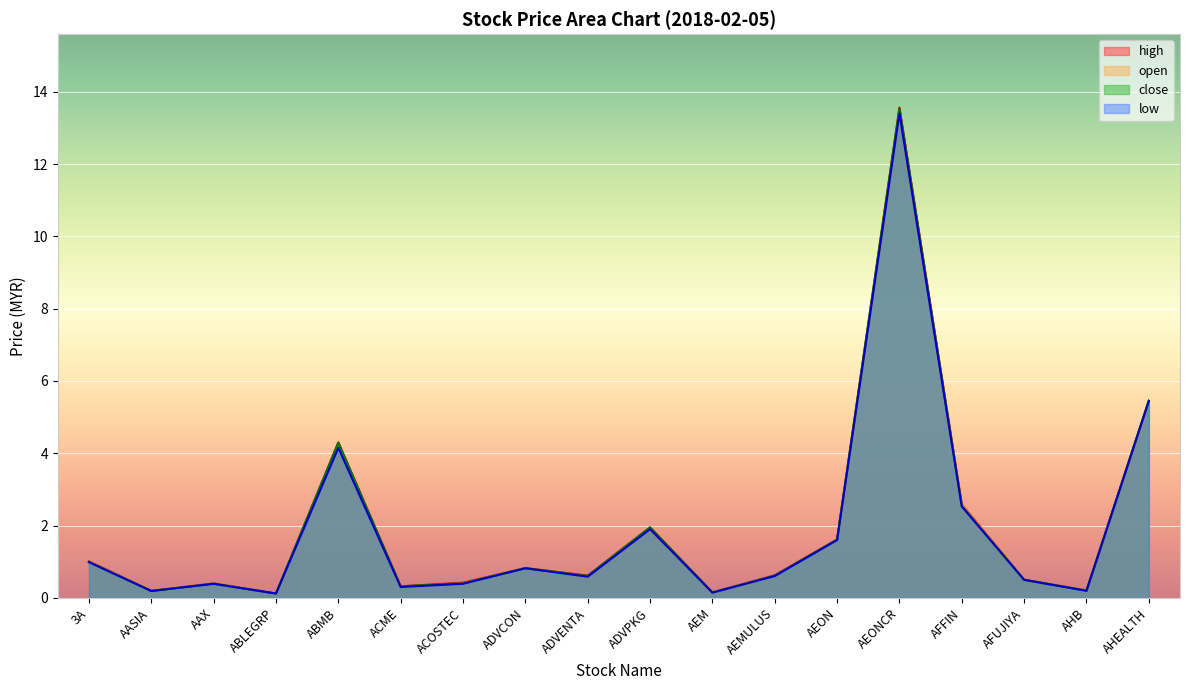

How many interior local valleys does the low series have?

6